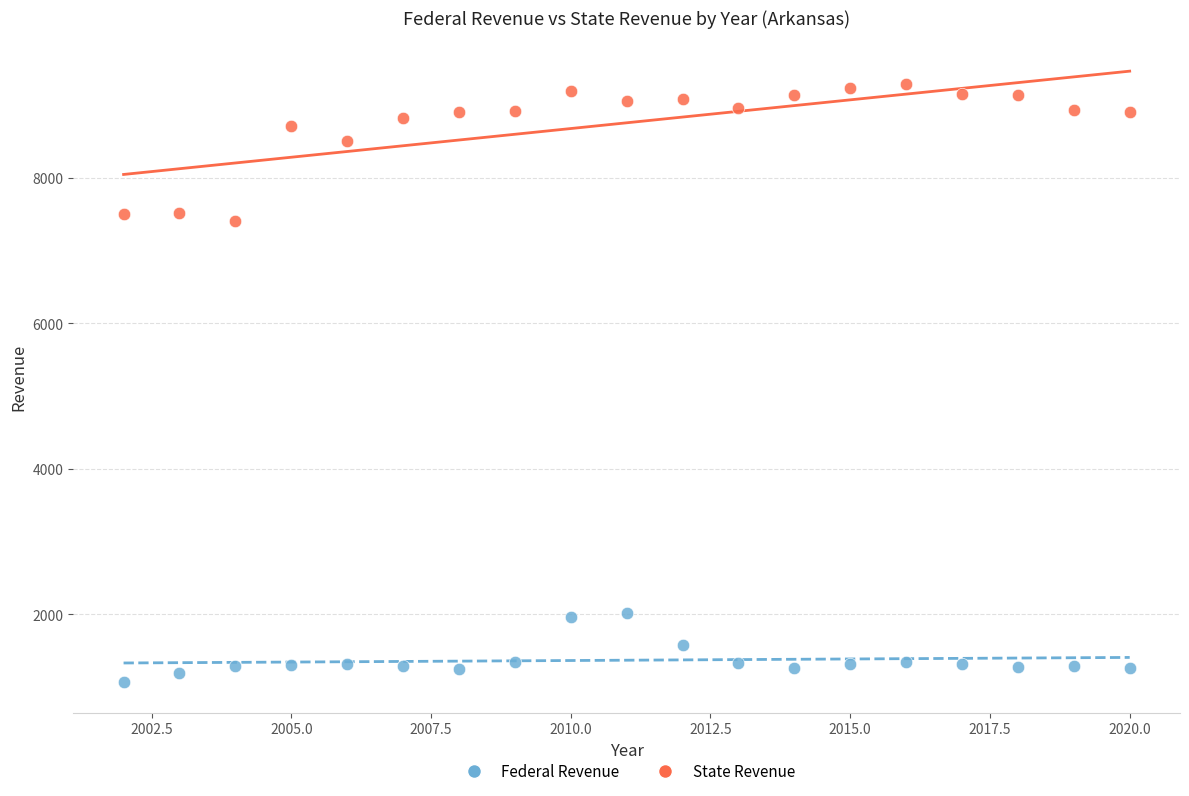

What are all the series names shown in the legend?

Federal Revenue, State Revenue